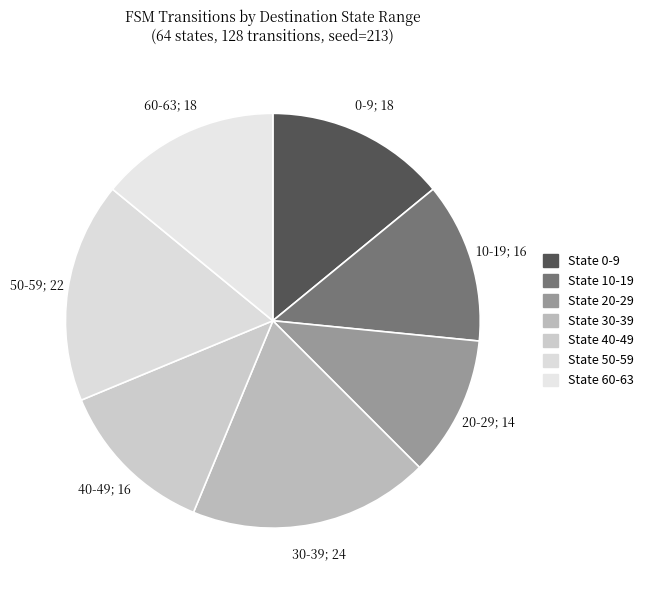

Which category has the smallest portion of the pie?

State 20-29